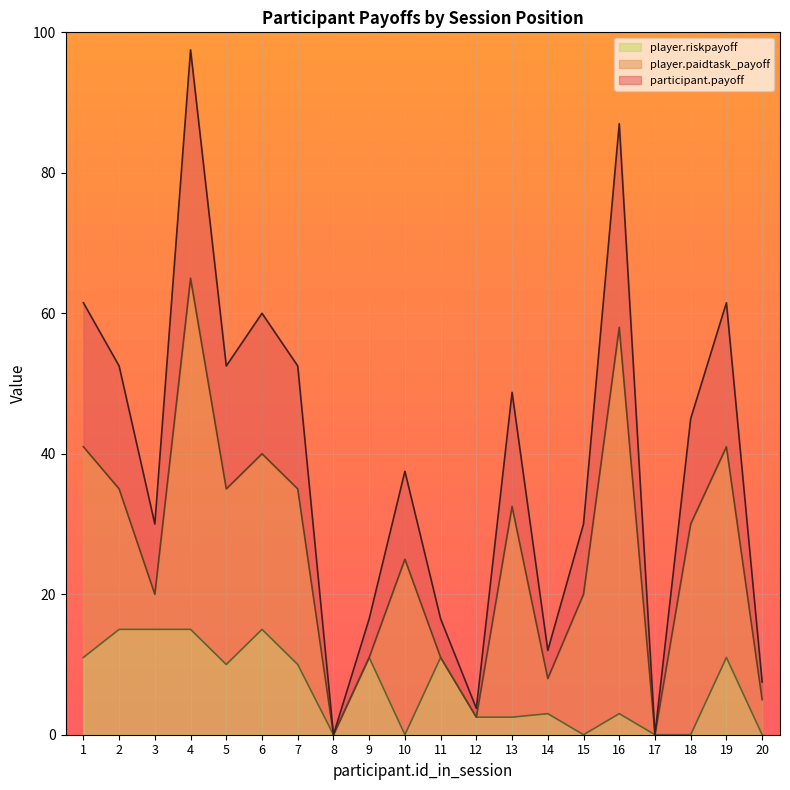

True or false: player.riskpayoff has a value of 11.0 at 1.

True